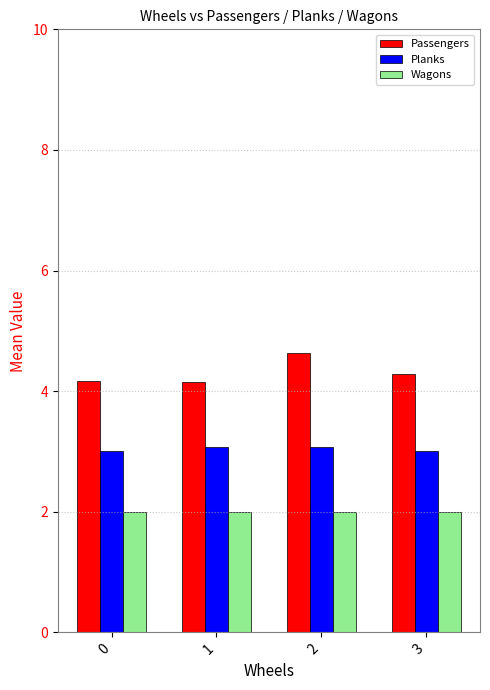

What is the spread (max minus min) of values at 2?

2.6